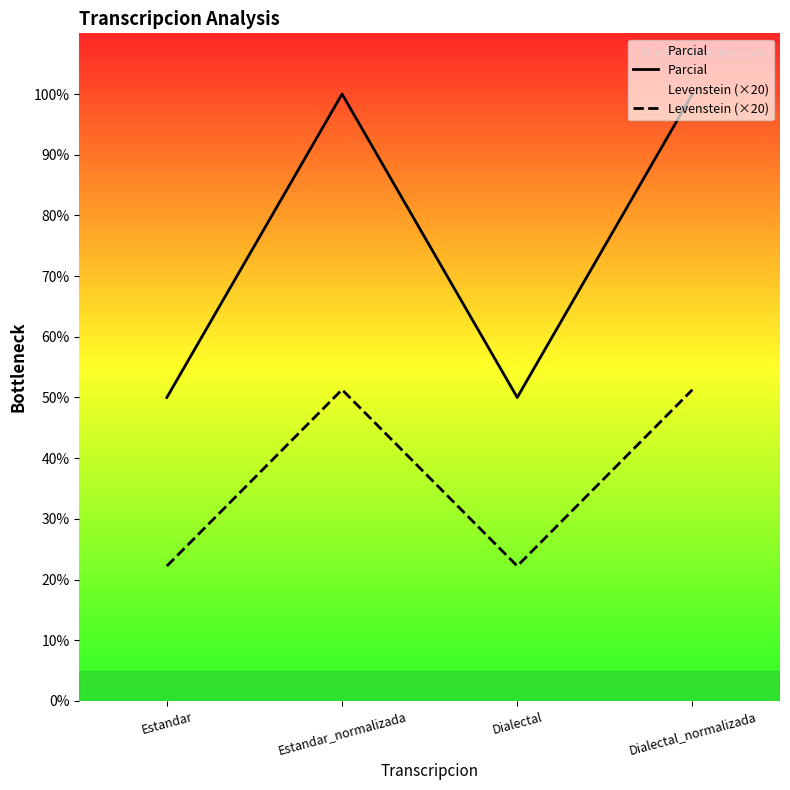

At which category is the sum across all series the highest?

Estandar_normalizada